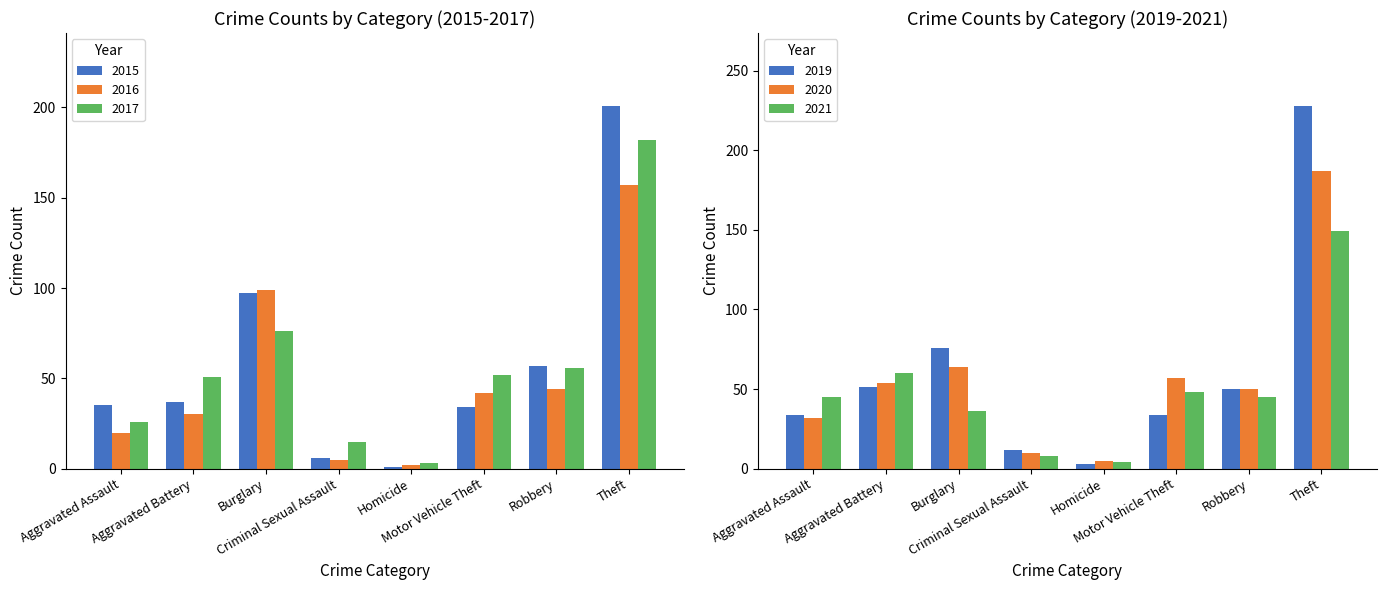

Is it true that 2016 equals 42 at Motor Vehicle Theft?

True